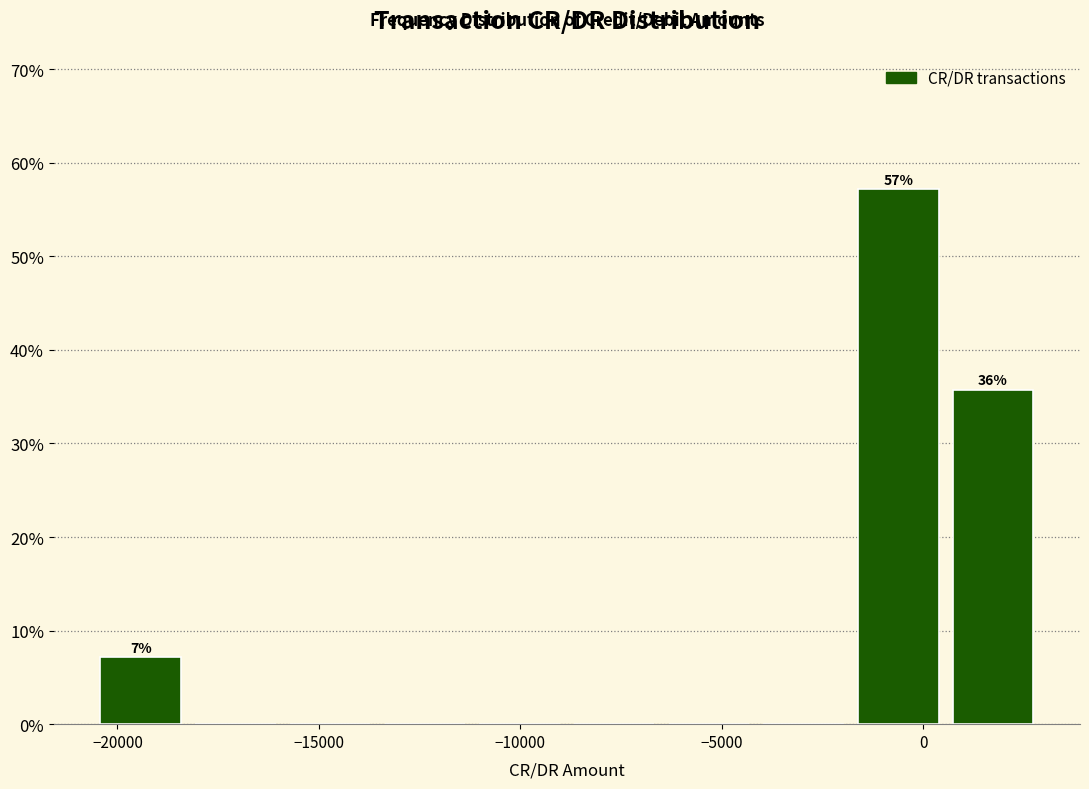

Which range on the x-axis has the tallest bar?

-2000 to 500